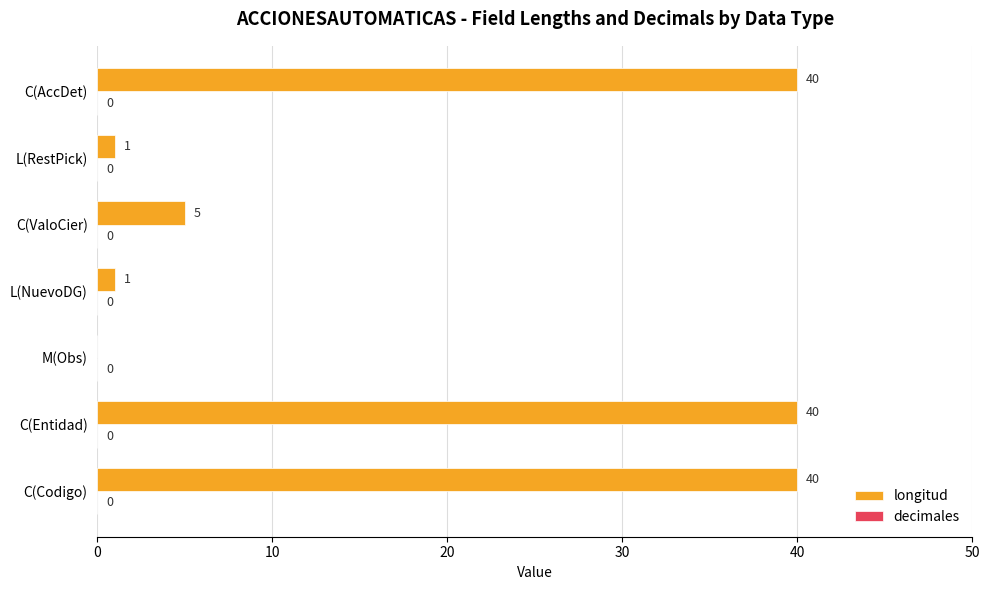

How many distinct data groups are displayed?

1